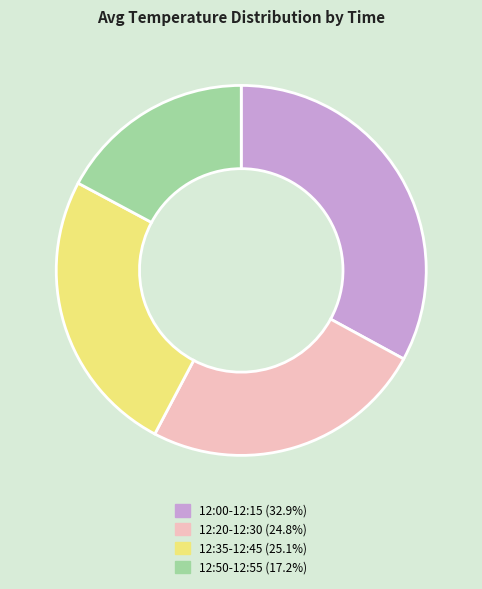

How many slices are in this pie chart?

4